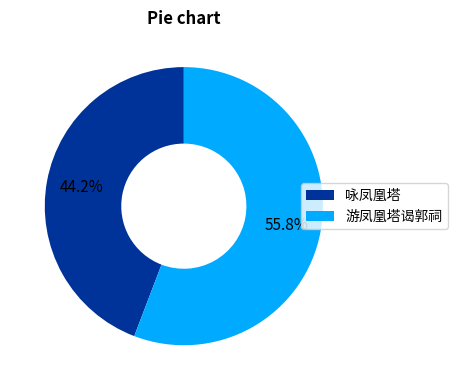

What is the total percentage of 游凤凰塔谒郭祠 and 咏凤凰塔?

100.0%